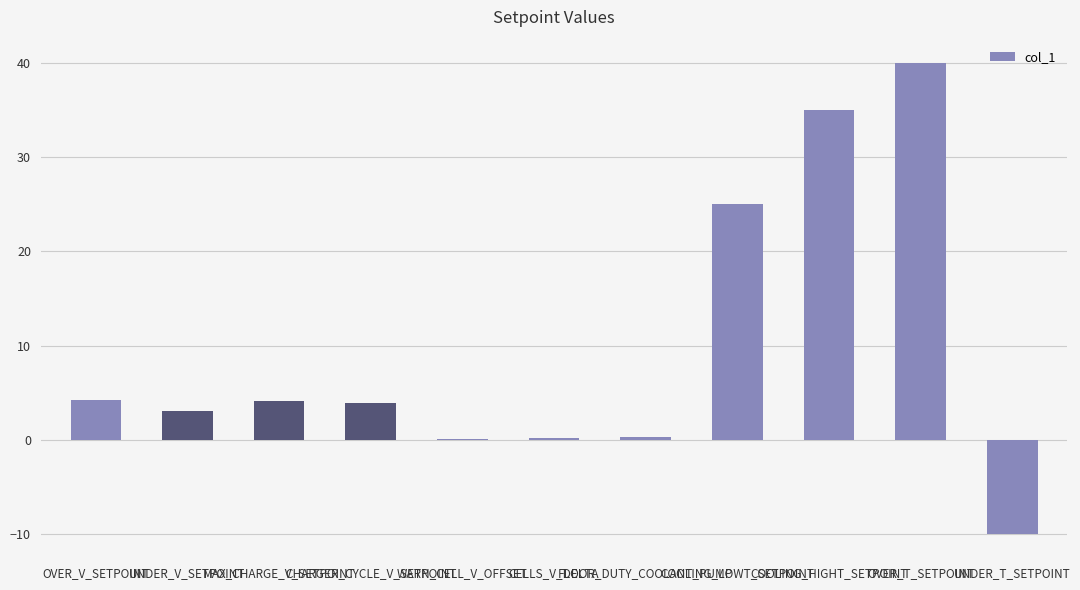

How many distinct data groups are displayed?

1